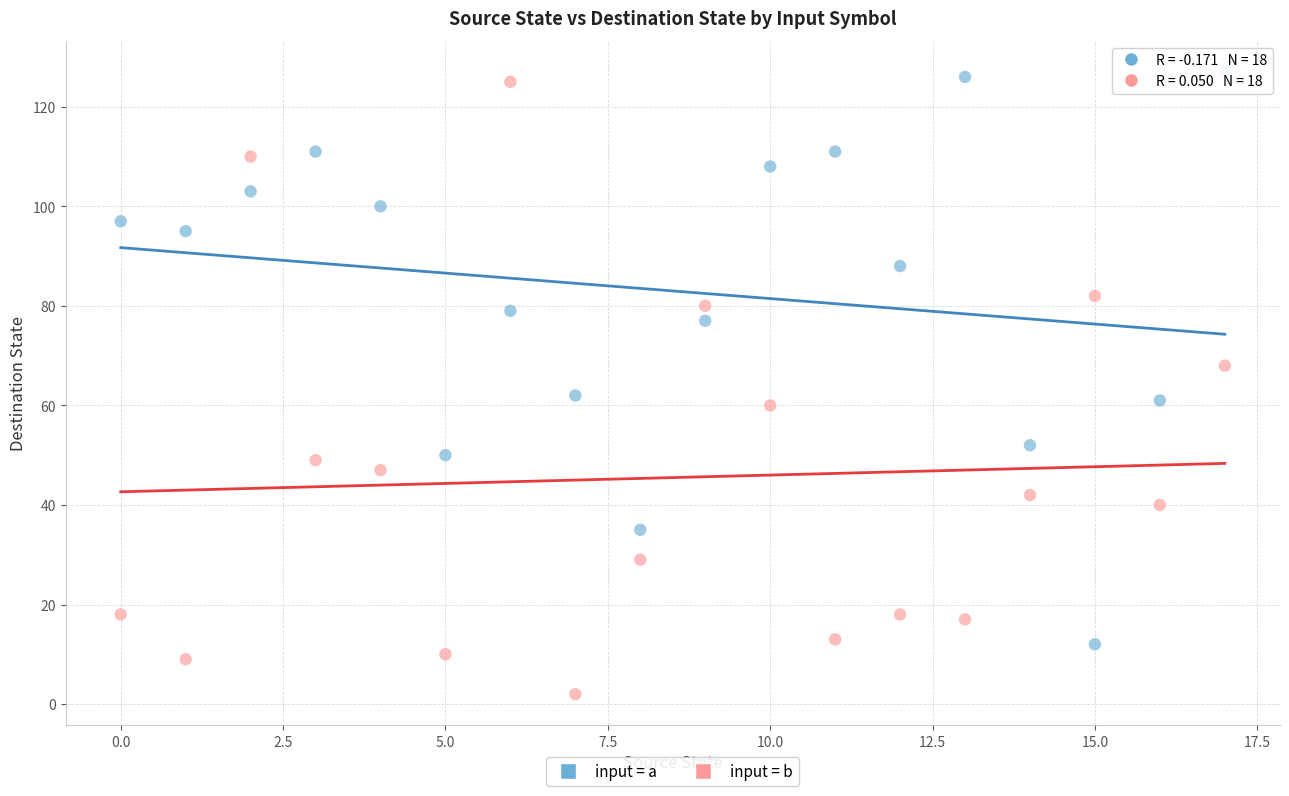

Which series reaches the minimum Y coordinate?

input = b